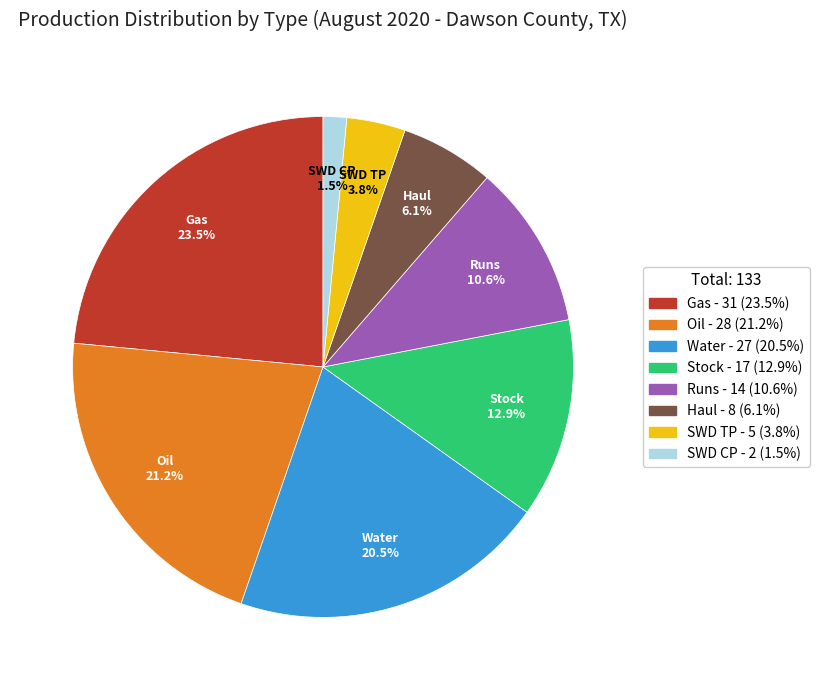

Does any single category account for the majority?

No